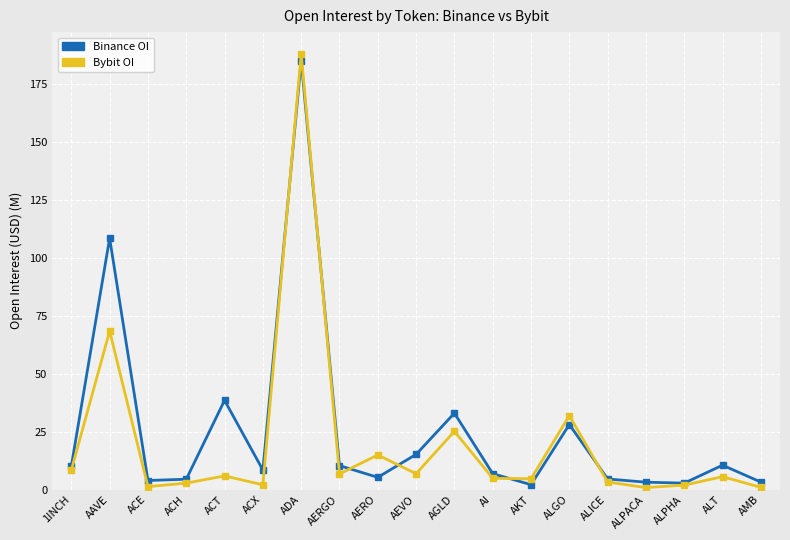

What is the greatest value displayed?

188.0